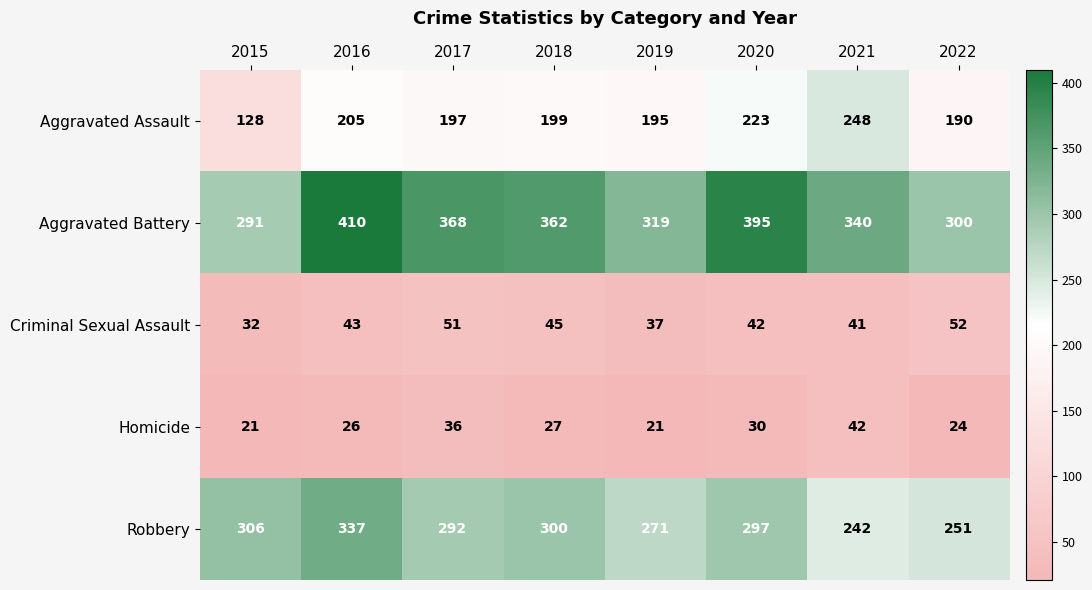

What is the difference between the maximum and second lowest values in the Criminal Sexual Assault series?

15